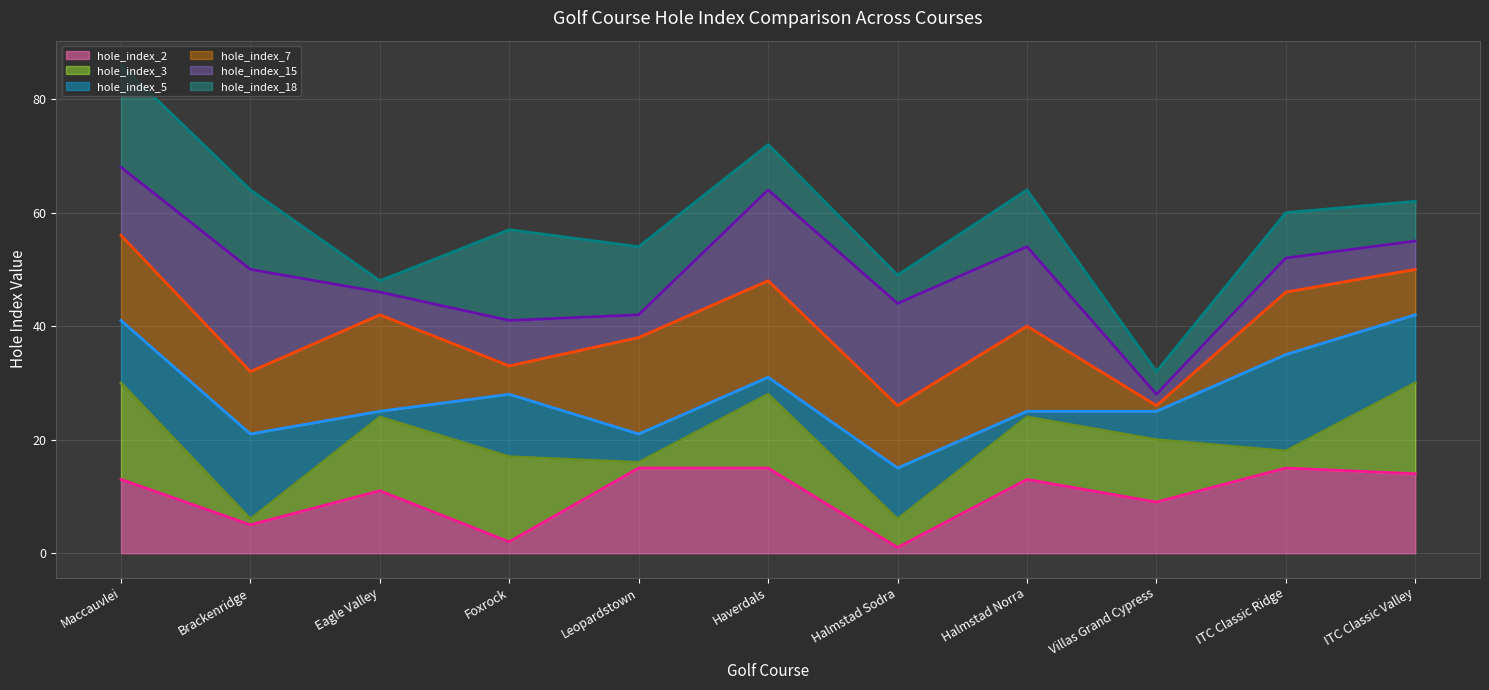

List the series in order of their peak value, highest first.

hole_index_18 line, hole_index_15 line, hole_index_7 line, hole_index_5 line, hole_index_3 line, hole_index_2 line